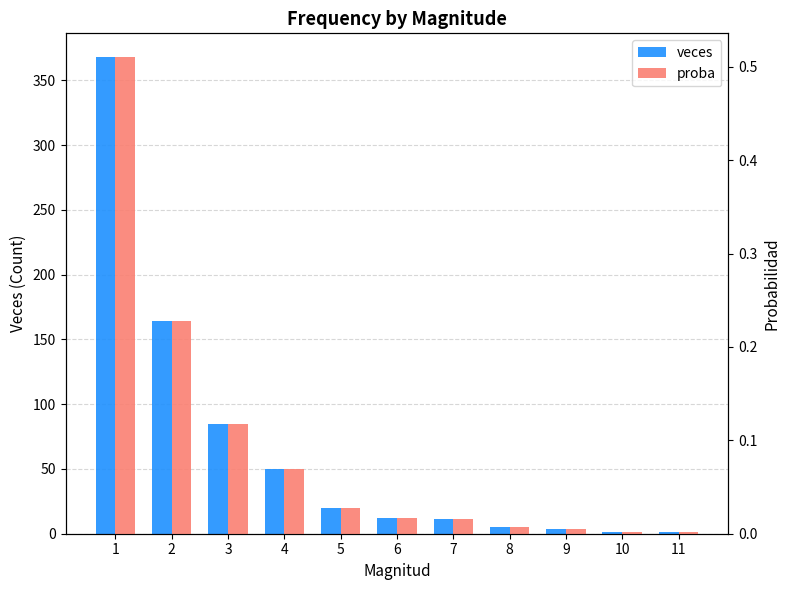

What is the maximum value shown in the chart?

368.0